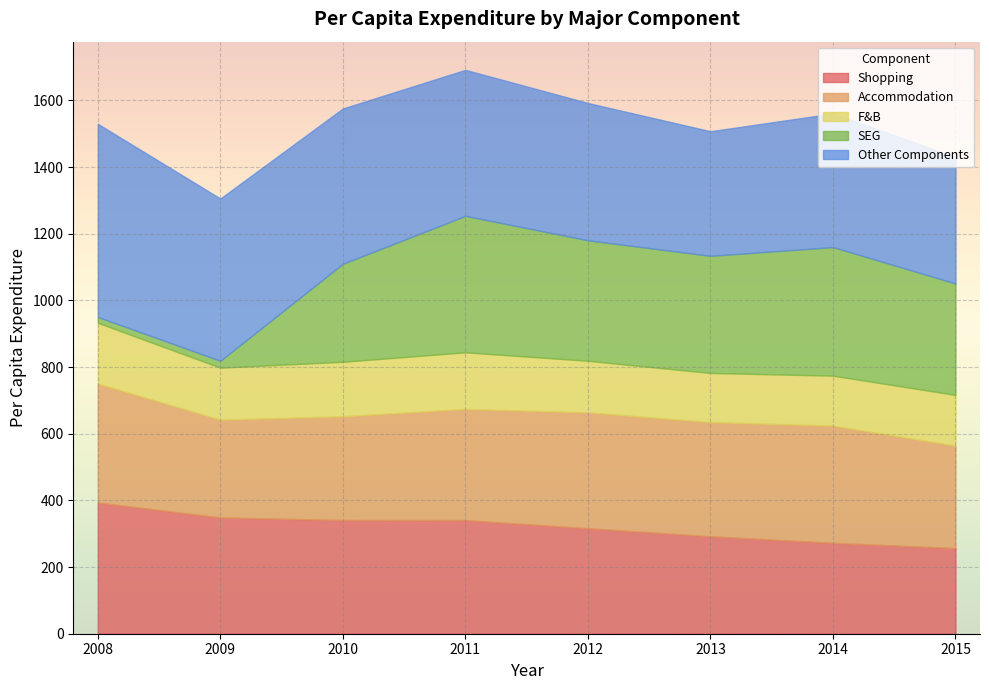

Where is the first local minimum for F&B?

2009